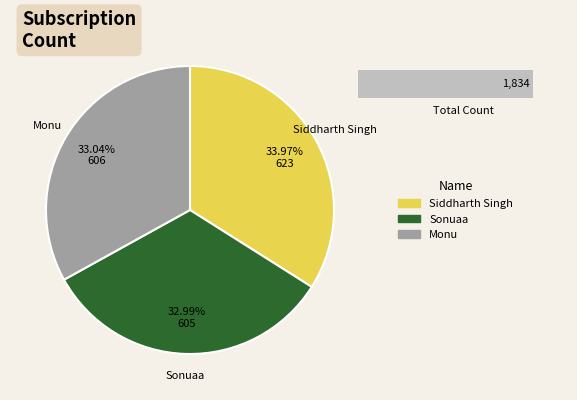

What is the largest slice in the pie chart?

Siddharth Singh